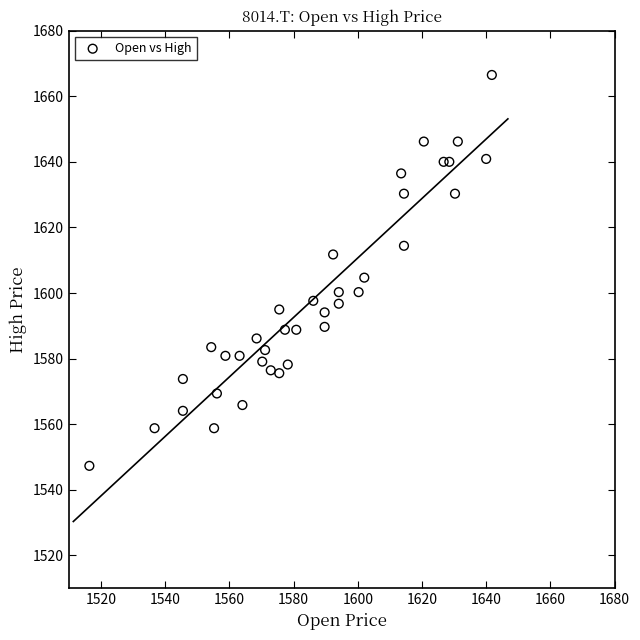

What is the range of X values (max minus min)?

125.4